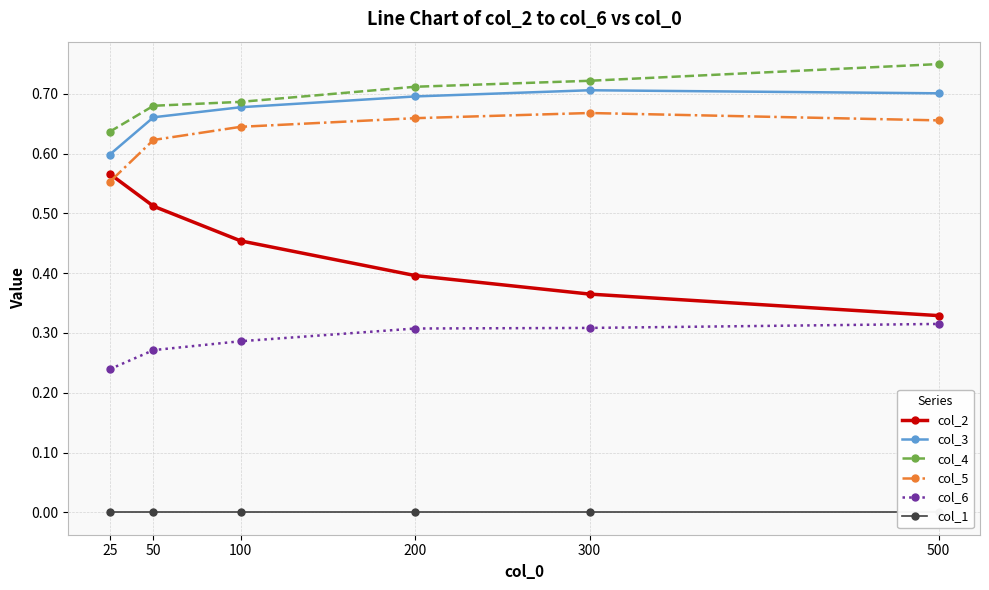

What is the total value across all series at 100?

2.7